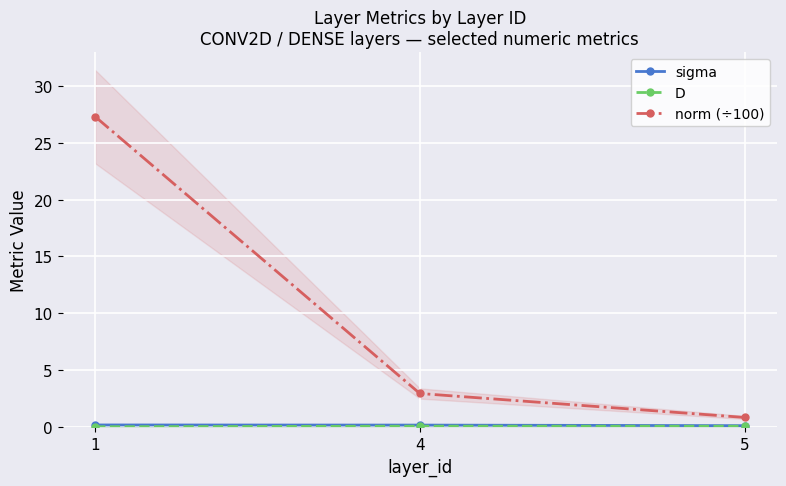

What is the maximum value for norm (÷100)?

27.3